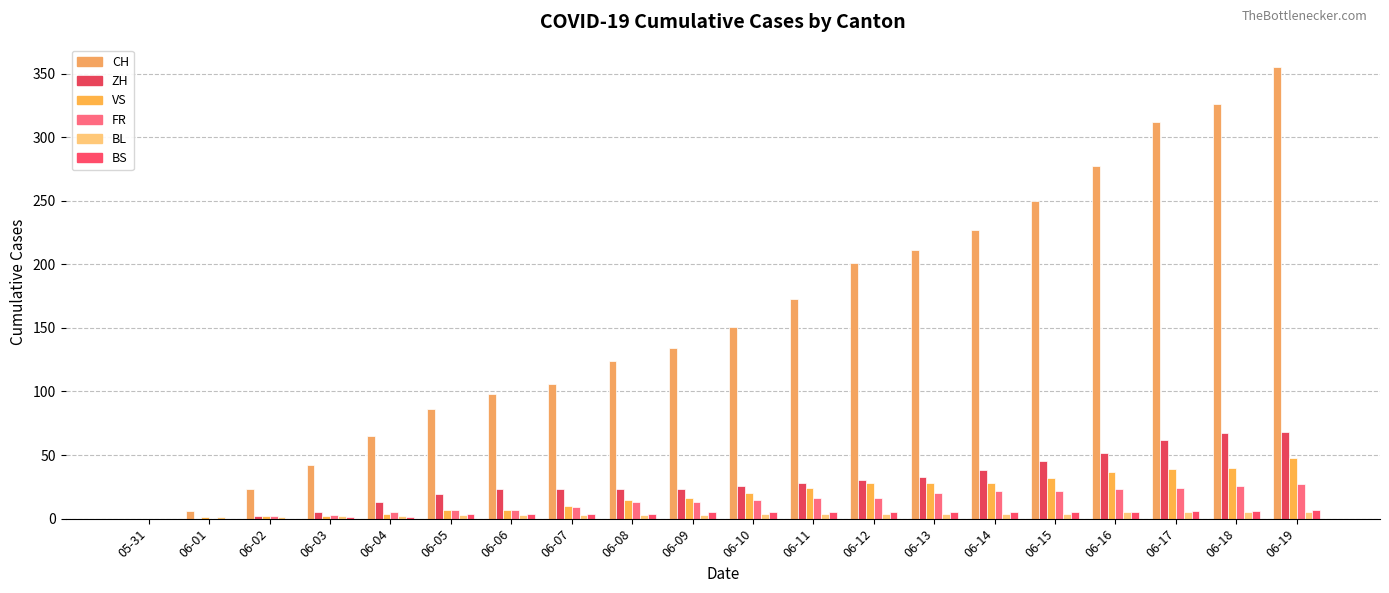

Reading left to right, list all the values displayed in this chart.

CH: 05-31=0	06-01=6	06-02=23	06-03=42	06-04=65	06-05=86	06-06=98	06-07=106	06-08=124	06-09=134	06-10=151	06-11=173	06-12=201	06-13=211	06-14=227	06-15=250	06-16=277	06-17=312	06-18=326	06-19=355
ZH: 05-31=0	06-01=0	06-02=2	06-03=5	06-04=13	06-05=19	06-06=23	06-07=23	06-08=23	06-09=23	06-10=26	06-11=28	06-12=30	06-13=33	06-14=38	06-15=45	06-16=52	06-17=62	06-18=67	06-19=68
VS: 05-31=0	06-01=1	06-02=2	06-03=2	06-04=4	06-05=7	06-06=7	06-07=10	06-08=15	06-09=16	06-10=20	06-11=24	06-12=28	06-13=28	06-14=28	06-15=32	06-16=37	06-17=39	06-18=40	06-19=48
FR: 05-31=0	06-01=0	06-02=2	06-03=3	06-04=5	06-05=7	06-06=7	06-07=9	06-08=13	06-09=13	06-10=15	06-11=16	06-12=16	06-13=20	06-14=22	06-15=22	06-16=23	06-17=24	06-18=26	06-19=27
BL: 05-31=0	06-01=1	06-02=1	06-03=2	06-04=2	06-05=3	06-06=3	06-07=3	06-08=3	06-09=3	06-10=4	06-11=4	06-12=4	06-13=4	06-14=4	06-15=4	06-16=5	06-17=5	06-18=5	06-19=5
BS: 05-31=0	06-01=0	06-02=0	06-03=1	06-04=1	06-05=4	06-06=4	06-07=4	06-08=4	06-09=5	06-10=5	06-11=5	06-12=5	06-13=5	06-14=5	06-15=5	06-16=5	06-17=6	06-18=6	06-19=7